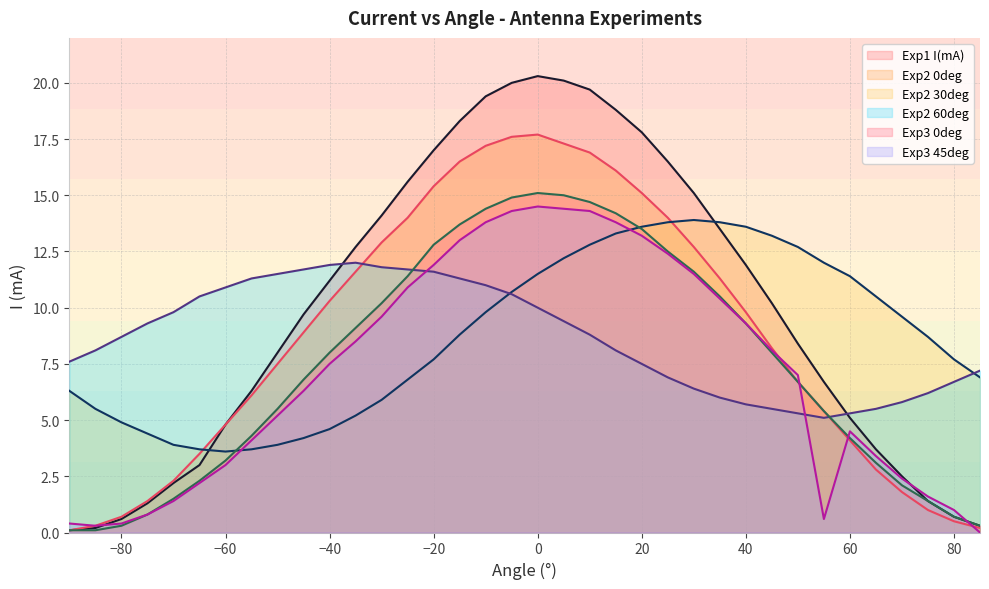

Is the value of Exp2 0deg at 45 greater than the value of Exp2 60deg at 15?

Yes